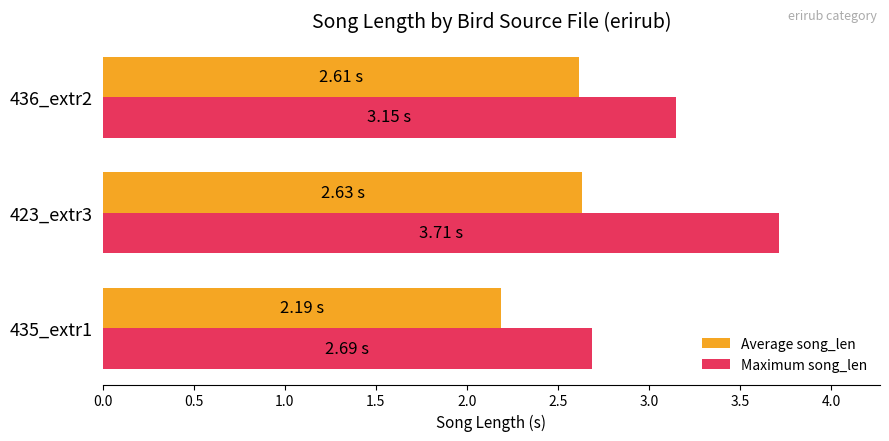

What is the greatest value displayed?

3.7